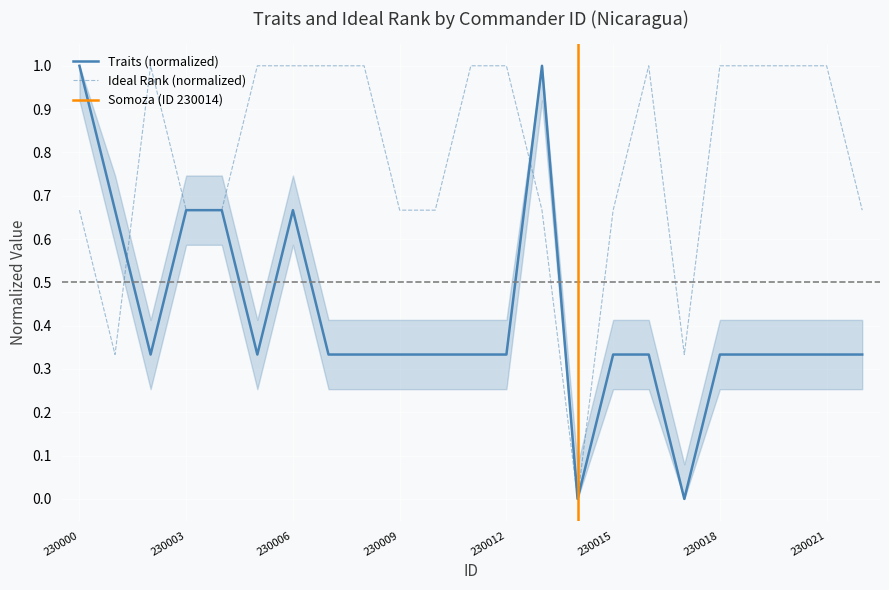

Which series has the largest total across all categories?

Ideal Rank